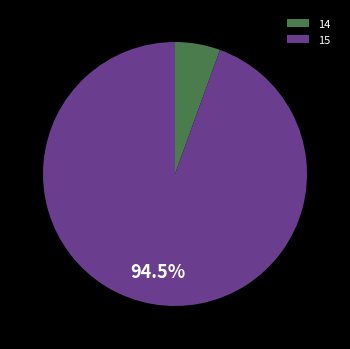

To the nearest percent, what is the average slice percentage?

50%